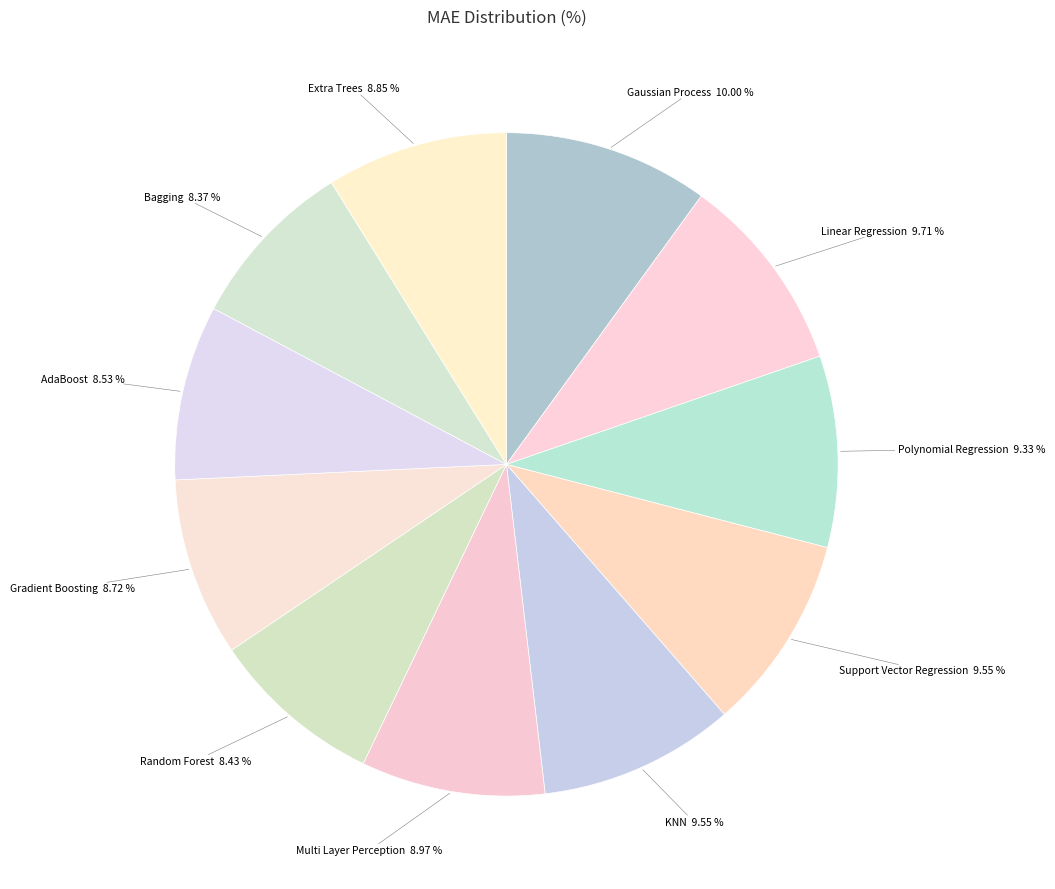

To the nearest percent, what is the combined percentage of AdaBoost and Bagging?

17%